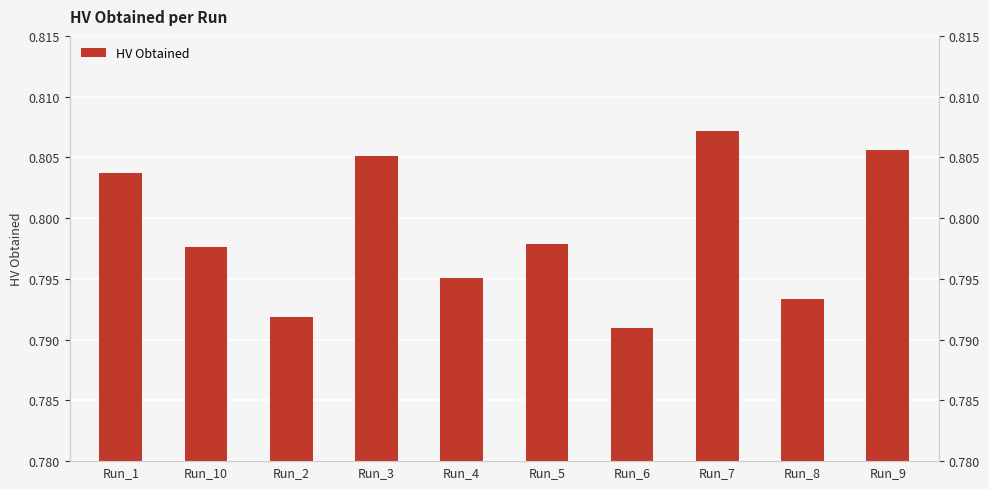

What is the average value?

0.8